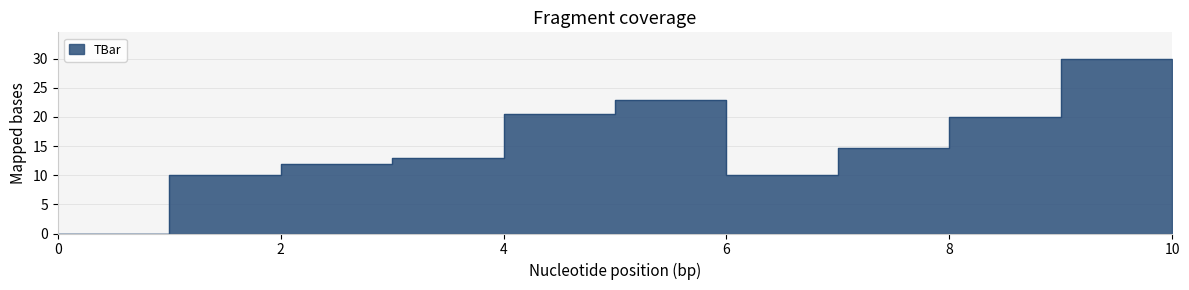

Reading left to right, list all the values displayed in this chart.

0=0.0	1=10.0	2=11.9	3=13.0	4=20.6	5=22.8	6=10.0	7=14.7	8=20.0	9=30.0	10=30.0